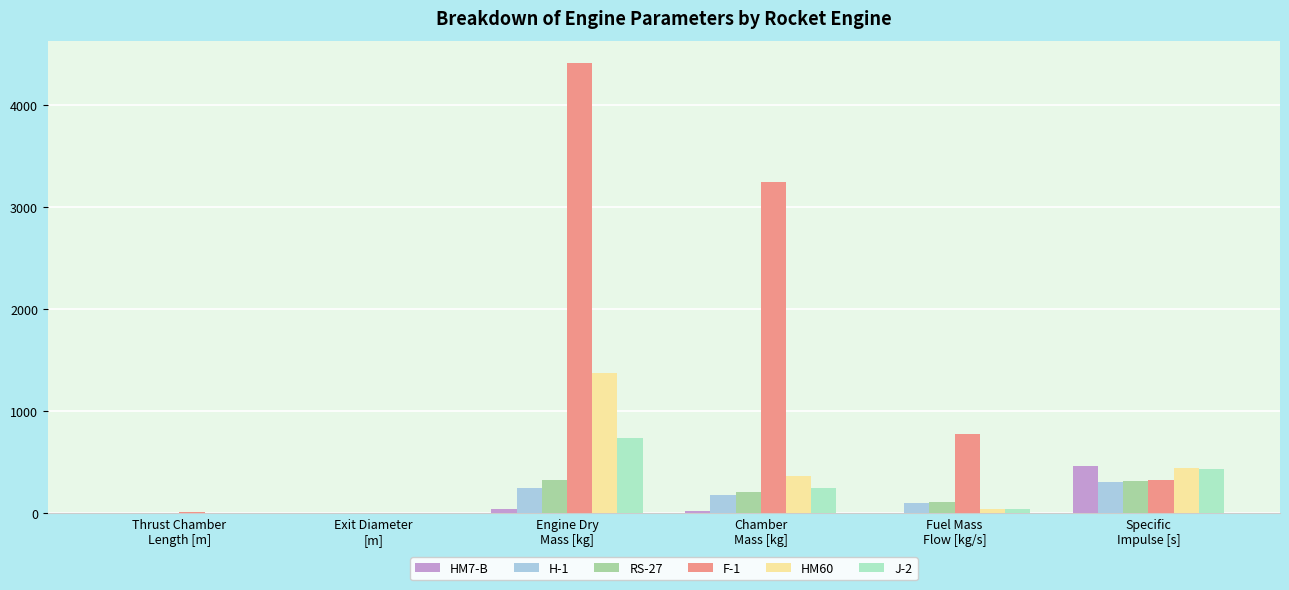

What is the sum of all J-2 values?

1451.8